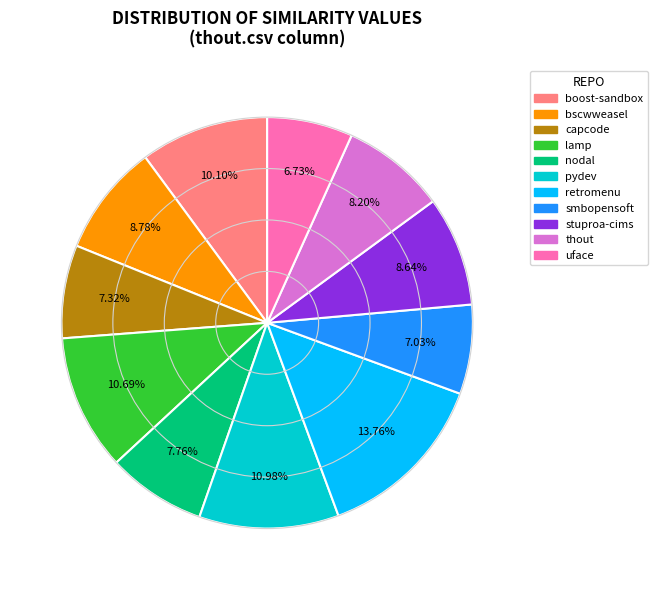

Does any single category account for the majority?

No